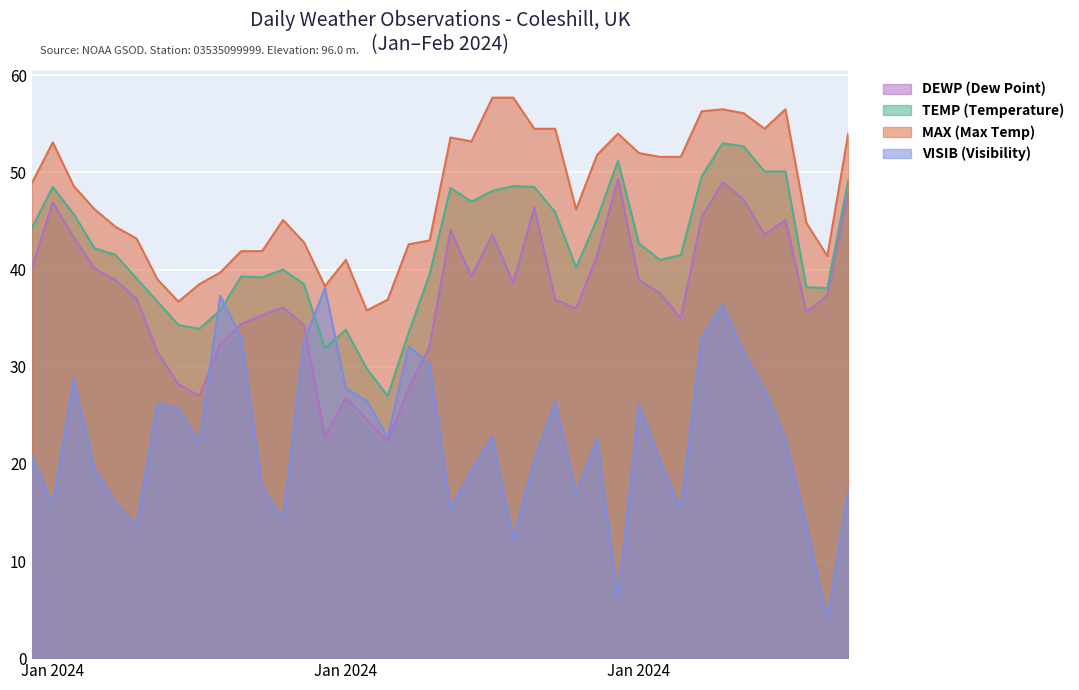

List the series in order of their overall mean, lowest first.

VISIB (Visibility), DEWP (Dew Point), TEMP (Temperature), MAX (Max Temp)